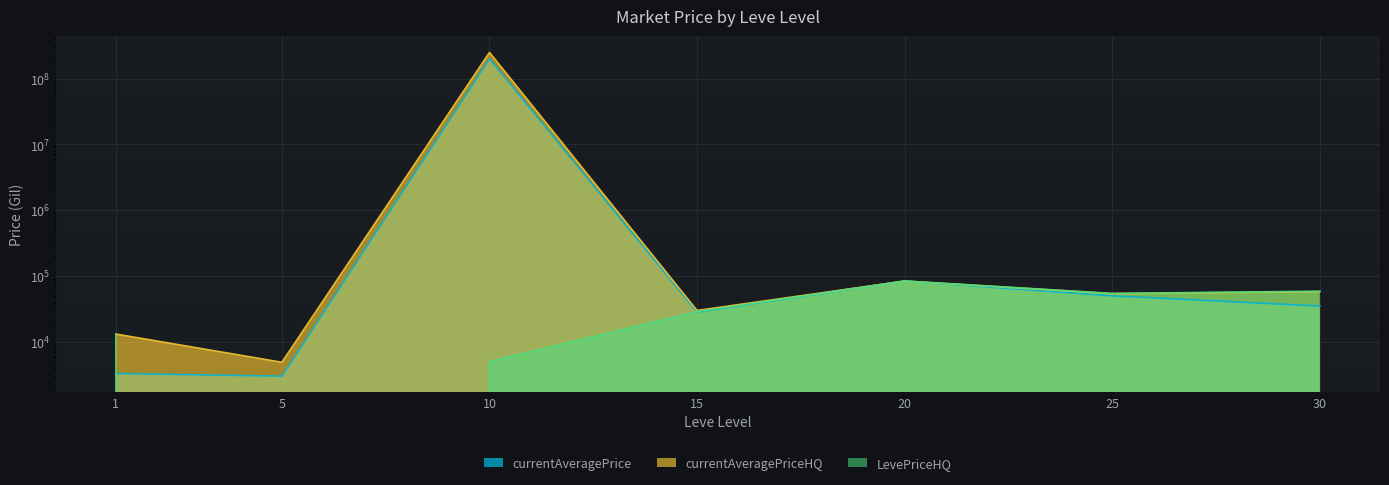

How many intersections are there between currentAveragePriceHQ and LevePriceHQ?

1